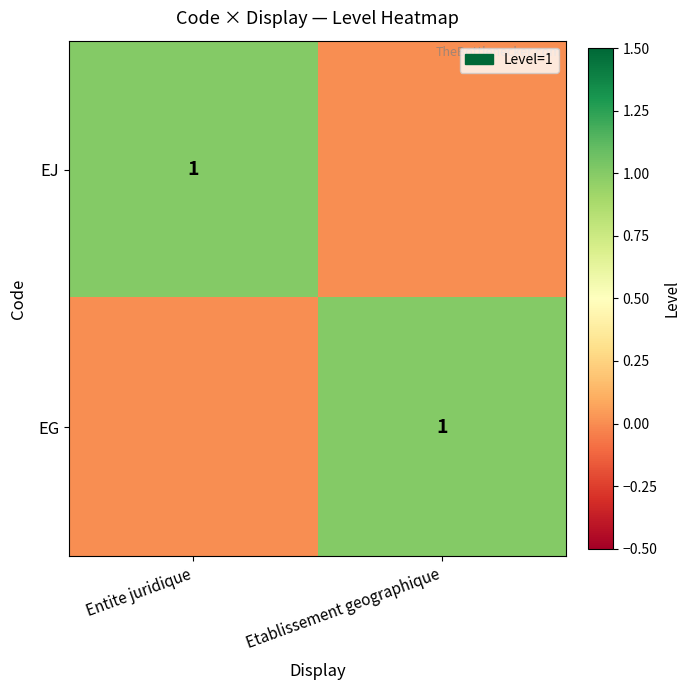

The value of EG at Etablissement geographique is 1. True or false?

True